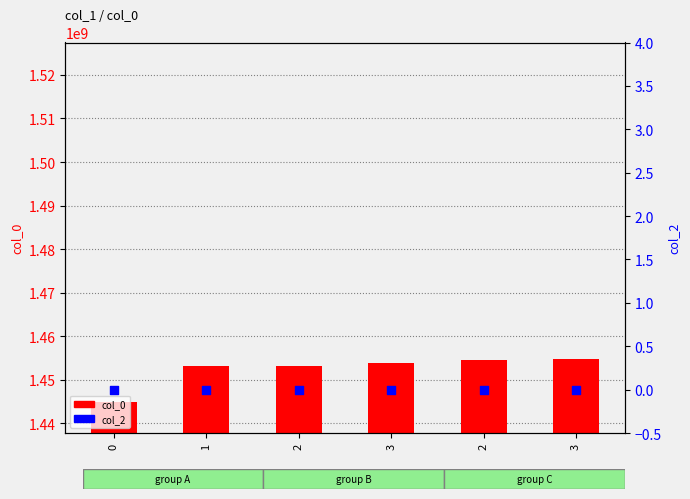

What are all the series names shown in the legend?

col_0, col_2